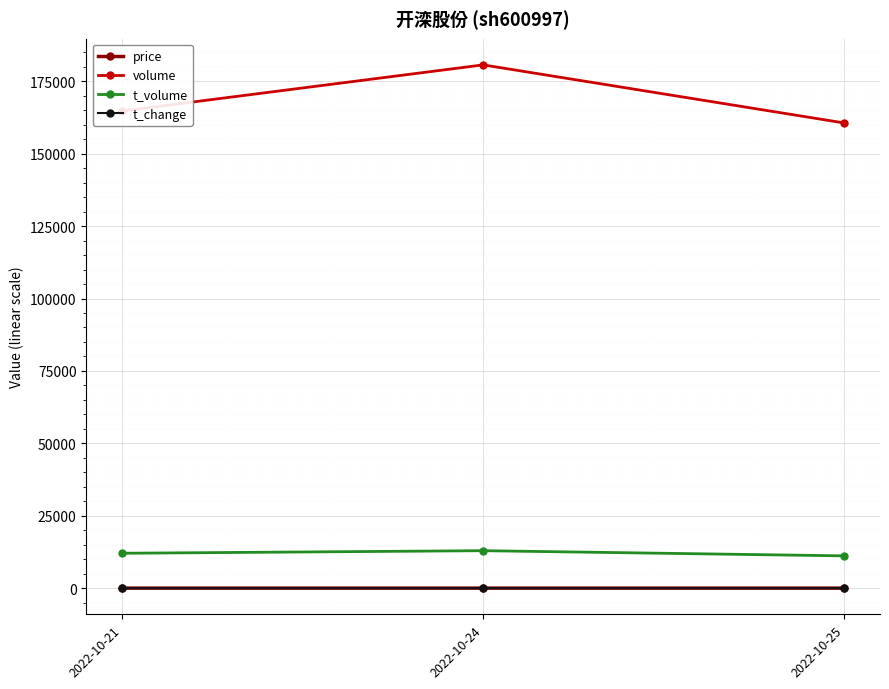

Count the volume values in the range 160622 to 180659.

3